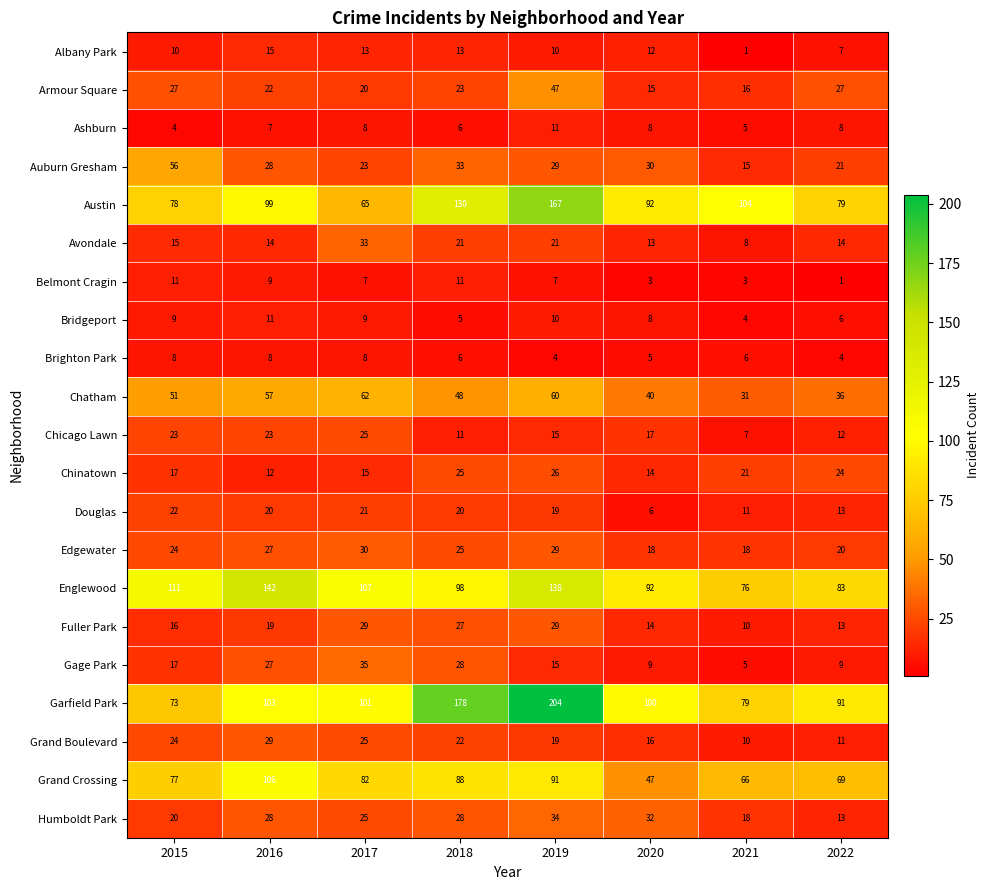

What is the minimum value shown in the chart?

1